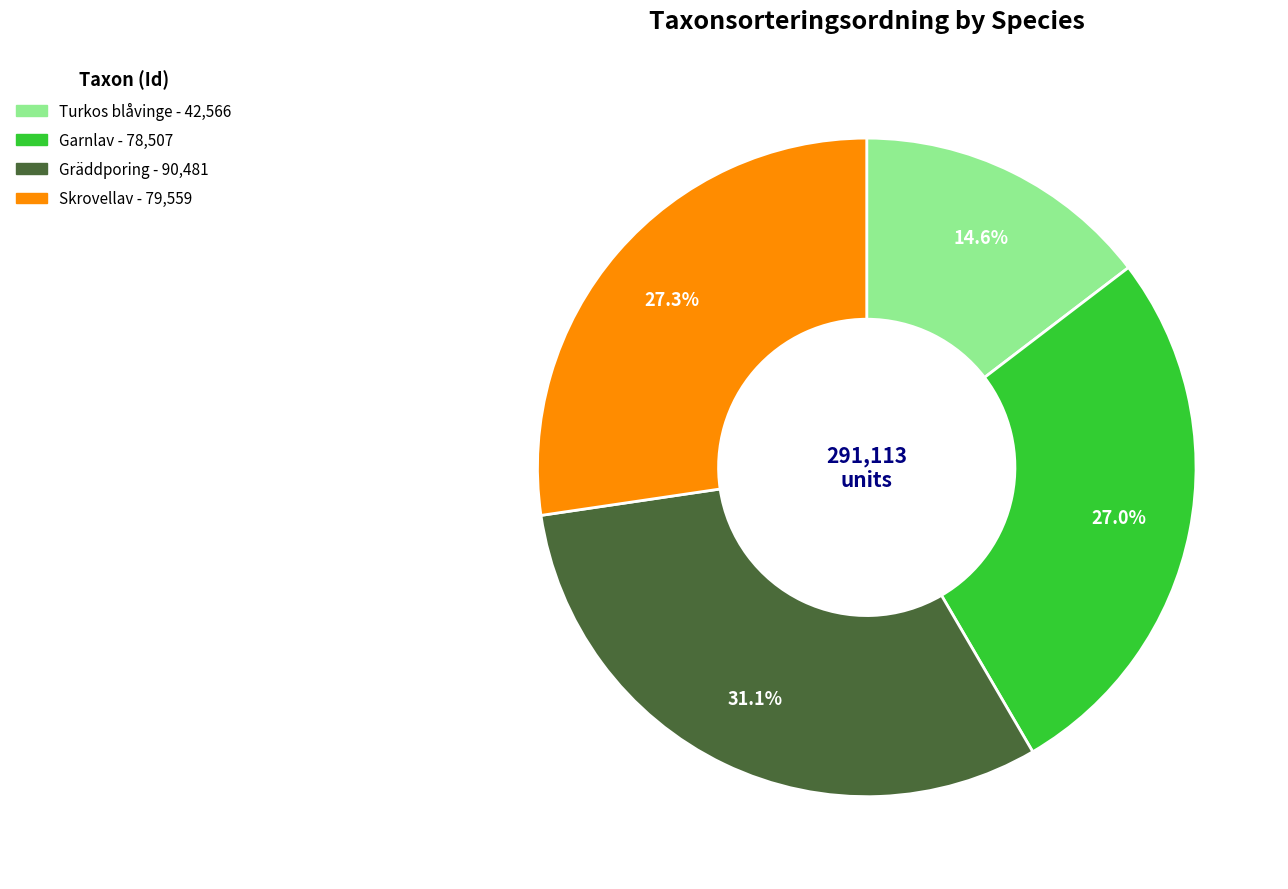

Is there any slice that represents more than half of the pie?

No